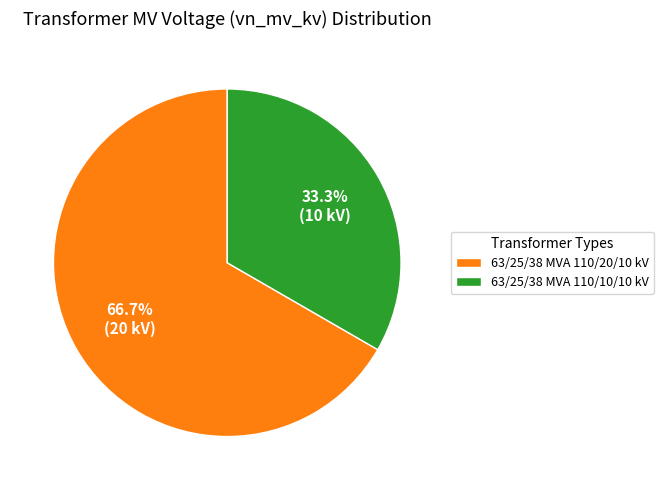

What is the total percentage of 63/25/38 MVA 110/10/10 kV and 63/25/38 MVA 110/20/10 kV?

100.0%